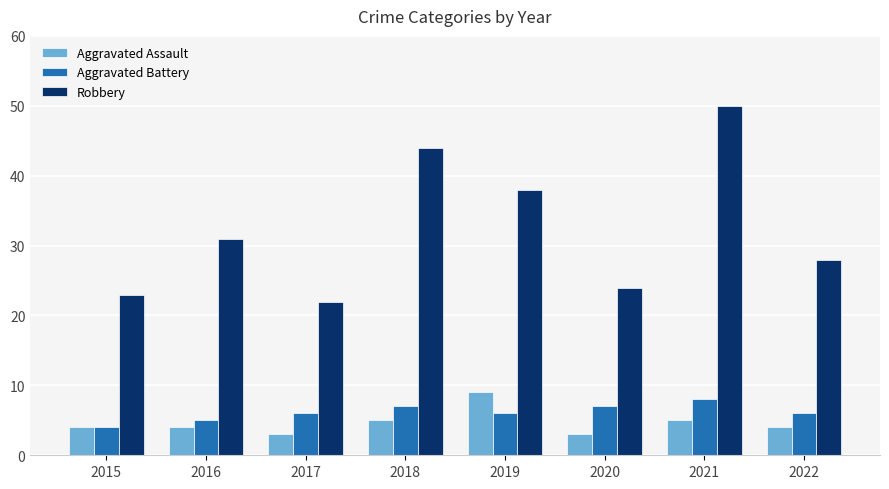

What is the highest value of the Aggravated Battery series?

8